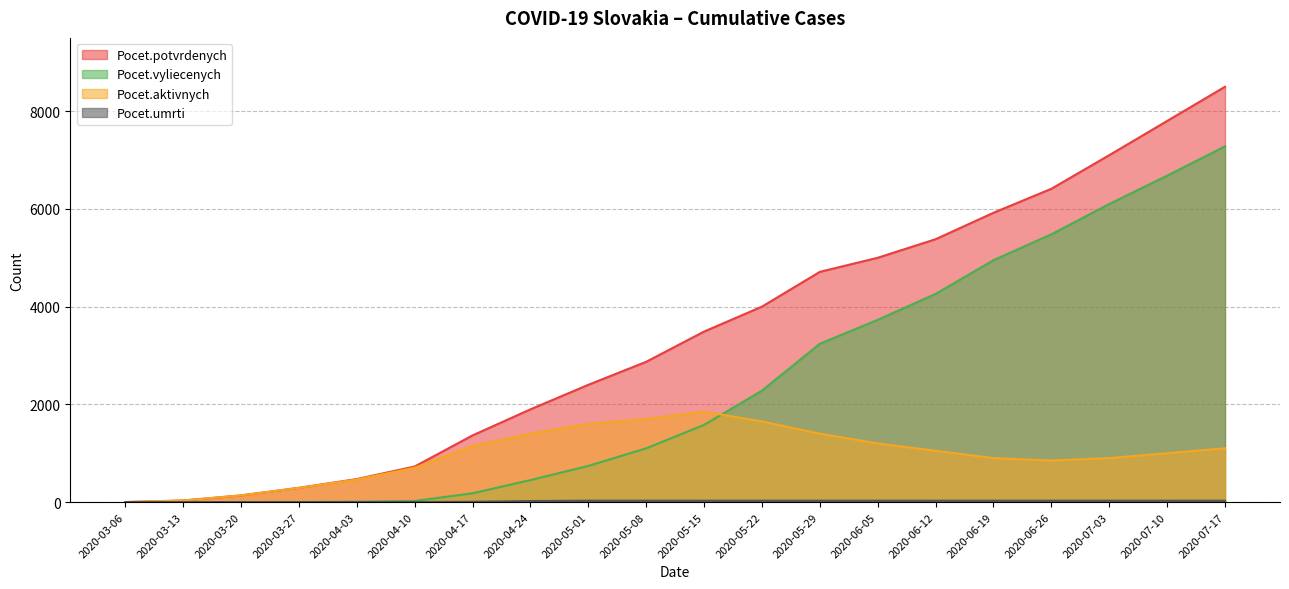

Which category has the highest value across all series?

2020-07-17